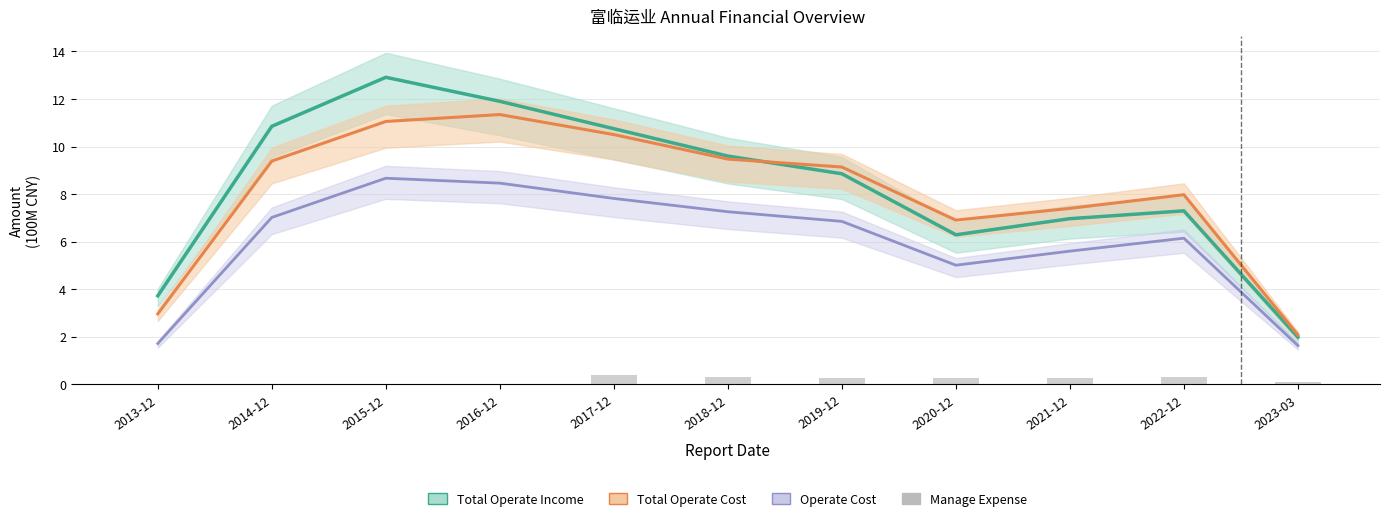

The TOTAL_OPERATE_COST series shows 17.7 at 2015-12. True or false?

False